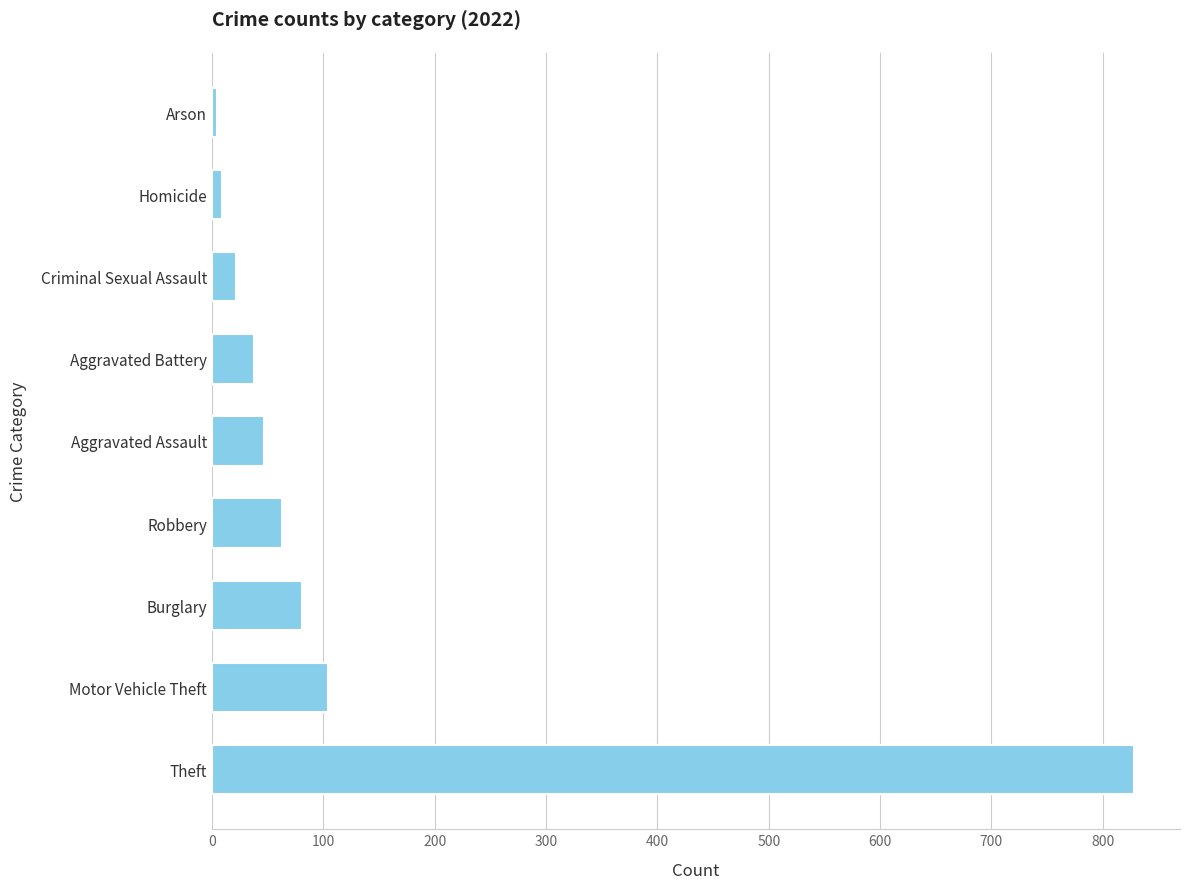

At which label is the value closest to 416?

Motor Vehicle Theft